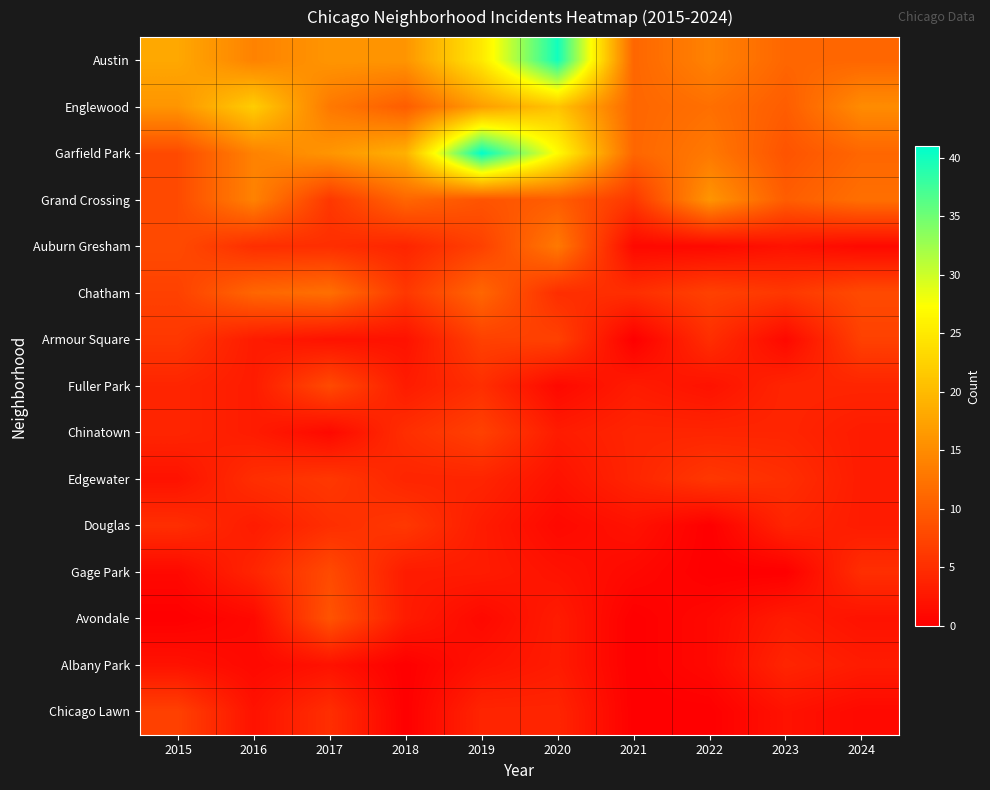

Reading left to right, list all the values displayed in this chart.

Austin: 2015=18	2016=14	2017=16	2018=16	2019=25	2020=40	2021=11	2022=14	2023=11	2024=11
Englewood: 2015=16	2016=22	2017=13	2018=10	2019=17	2020=21	2021=11	2022=12	2023=10	2024=15
Garfield Park: 2015=8	2016=14	2017=16	2018=19	2019=41	2020=27	2021=11	2022=13	2023=9	2024=11
Grand Crossing: 2015=8	2016=14	2017=6	2018=11	2019=9	2020=10	2021=6	2022=16	2023=10	2024=12
Auburn Gresham: 2015=8	2016=5	2017=5	2018=4	2019=7	2020=13	2021=1	2022=1	2023=2	2024=1
Chatham: 2015=7	2016=11	2017=12	2018=6	2019=11	2020=5	2021=5	2022=7	2023=6	2024=8
Armour Square: 2015=6	2016=3	2017=2	2018=2	2019=7	2020=7	2021=0	2022=5	2023=1	2024=7
Fuller Park: 2015=4	2016=3	2017=8	2018=3	2019=5	2020=1	2021=3	2022=2	2023=4	2024=4
Chinatown: 2015=4	2016=3	2017=1	2018=5	2019=7	2020=3	2021=4	2022=4	2023=4	2024=3
Edgewater: 2015=2	2016=5	2017=6	2018=4	2019=4	2020=2	2021=4	2022=6	2023=5	2024=3
Douglas: 2015=5	2016=3	2017=5	2018=6	2019=3	2020=1	2021=2	2022=0	2023=4	2024=3
Gage Park: 2015=1	2016=4	2017=8	2018=3	2019=3	2020=2	2021=1	2022=0	2023=0	2024=5
Avondale: 2015=0	2016=1	2017=9	2018=3	2019=1	2020=3	2021=0	2022=1	2023=3	2024=2
Albany Park: 2015=2	2016=1	2017=2	2018=0	2019=2	2020=3	2021=0	2022=1	2023=4	2024=3
Chicago Lawn: 2015=7	2016=2	2017=5	2018=0	2019=4	2020=4	2021=0	2022=0	2023=2	2024=1